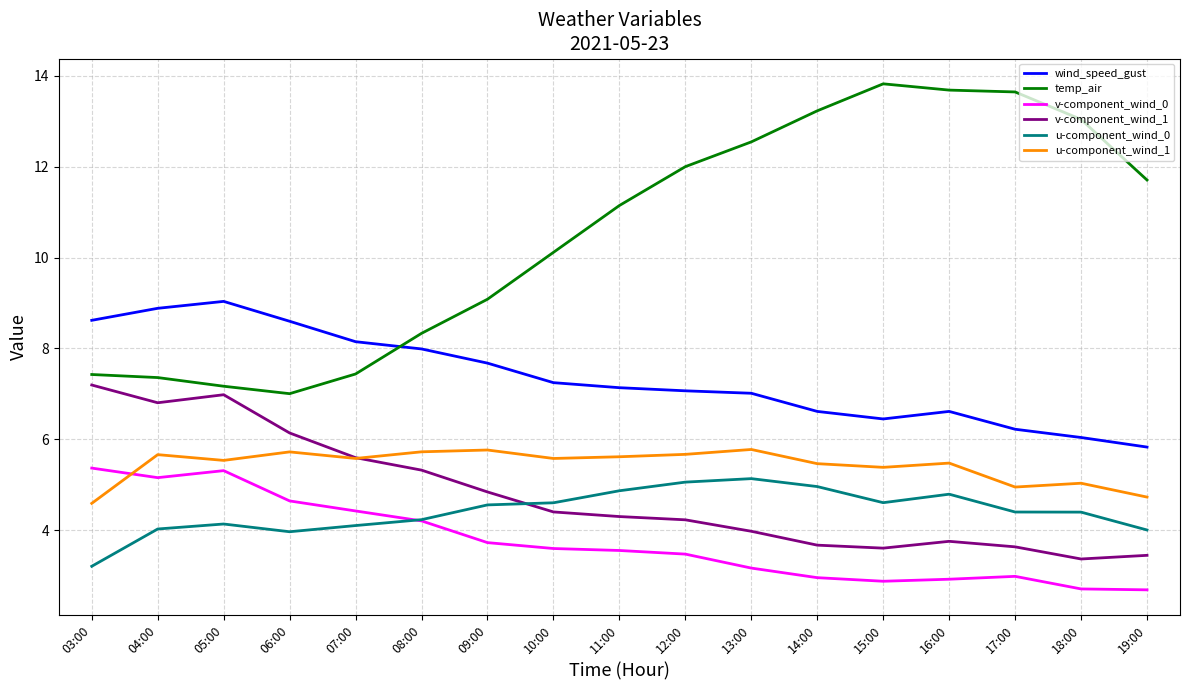

What is the smallest value displayed?

2.7